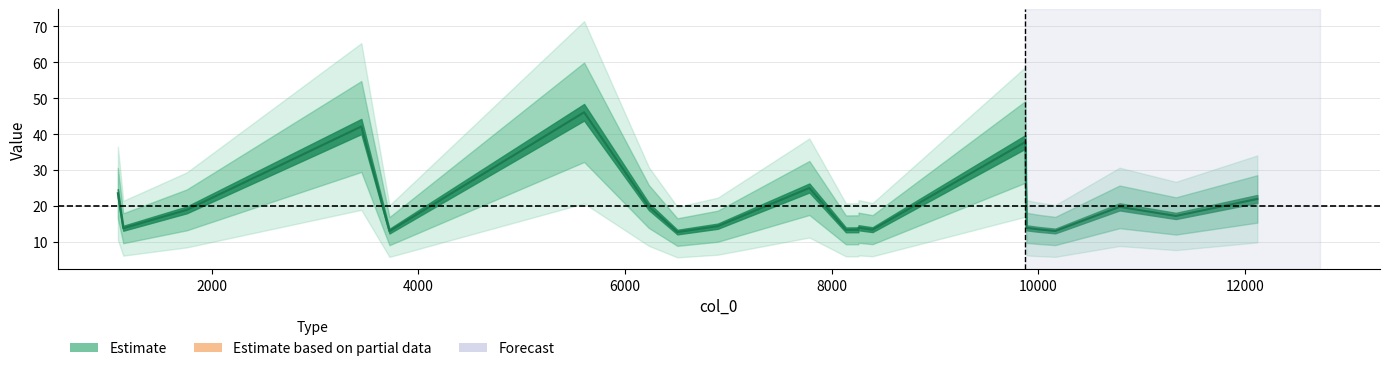

Reading right to left, transcribe all the data shown in this chart.

12121.3=22.0	11332.8=17.3	10787.8=19.8	10165.2=13.1	9998.33=13.6	9886.47=14.0	9876.14=37.9	8396.05=13.5	8260.23=14.0	8258.87=13.4	8138.18=13.4	7784.3=25.1	6897.55=14.4	6506.15=12.8	6230.0=19.9	5603.39=46.1	3718.82=13.0	3446.75=42.2	1757.05=19.0	1141.67=13.9	1089.5=23.6